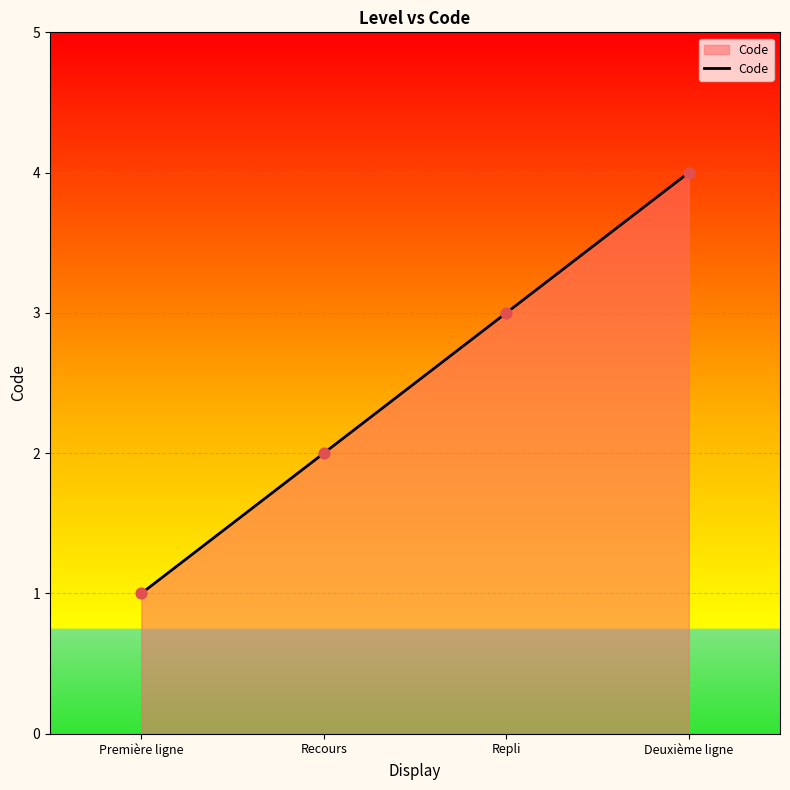

Between Repli and Première ligne, which is larger?

Repli